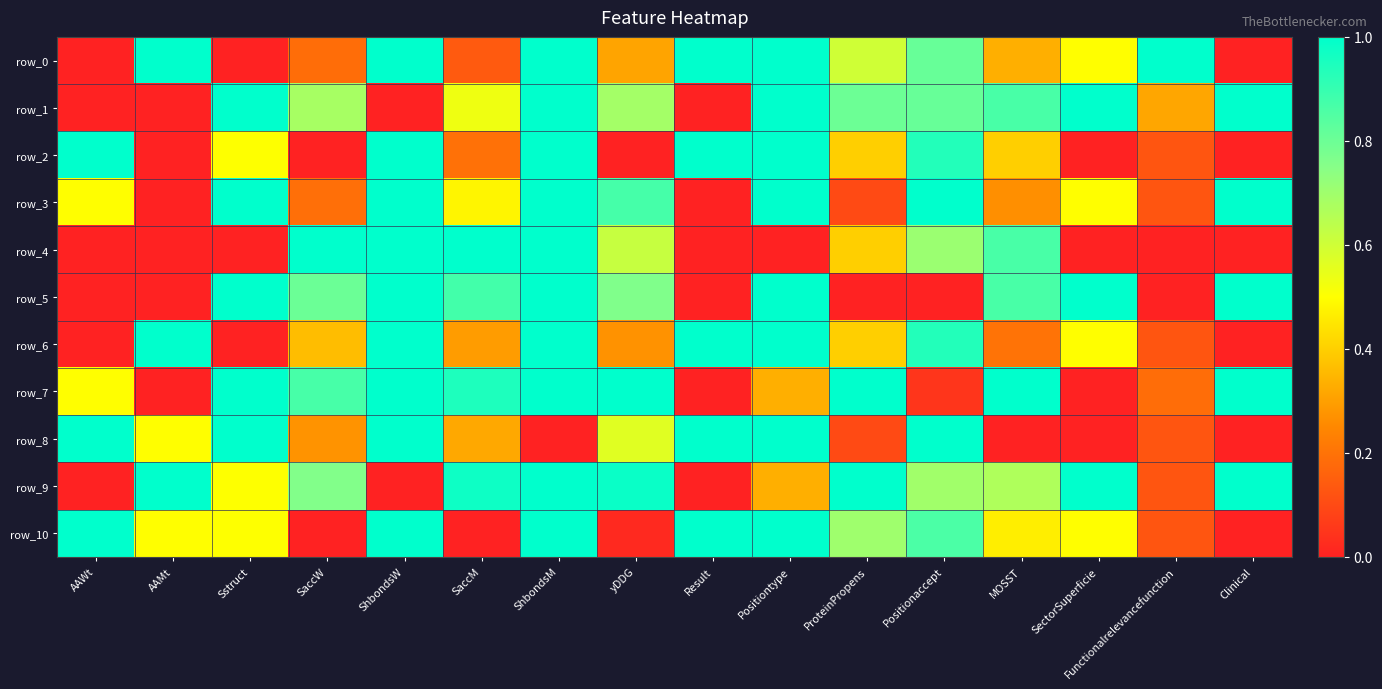

At which label is row_10 closest to 0?

SaccW